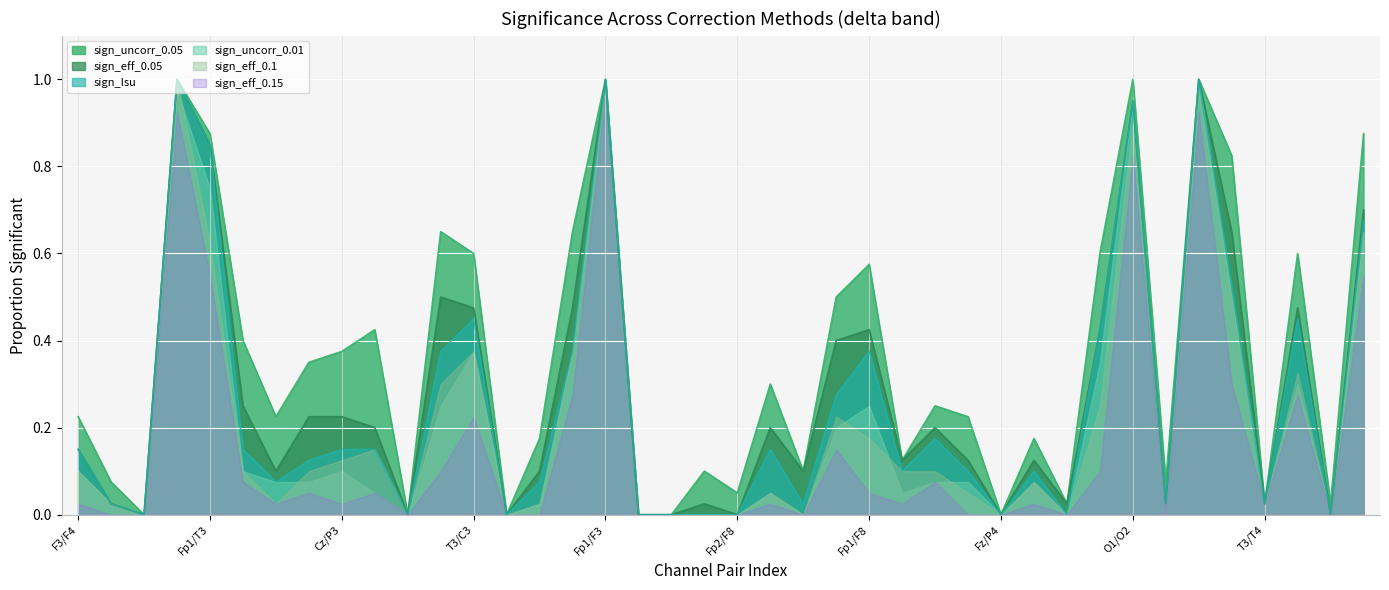

Which category has the lowest value in the sign_uncorr_0.01 series?

F7/F4